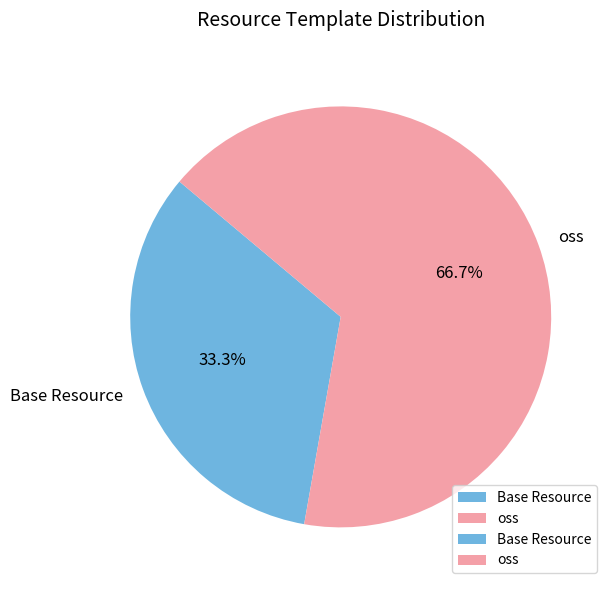

Which slice is the largest?

oss